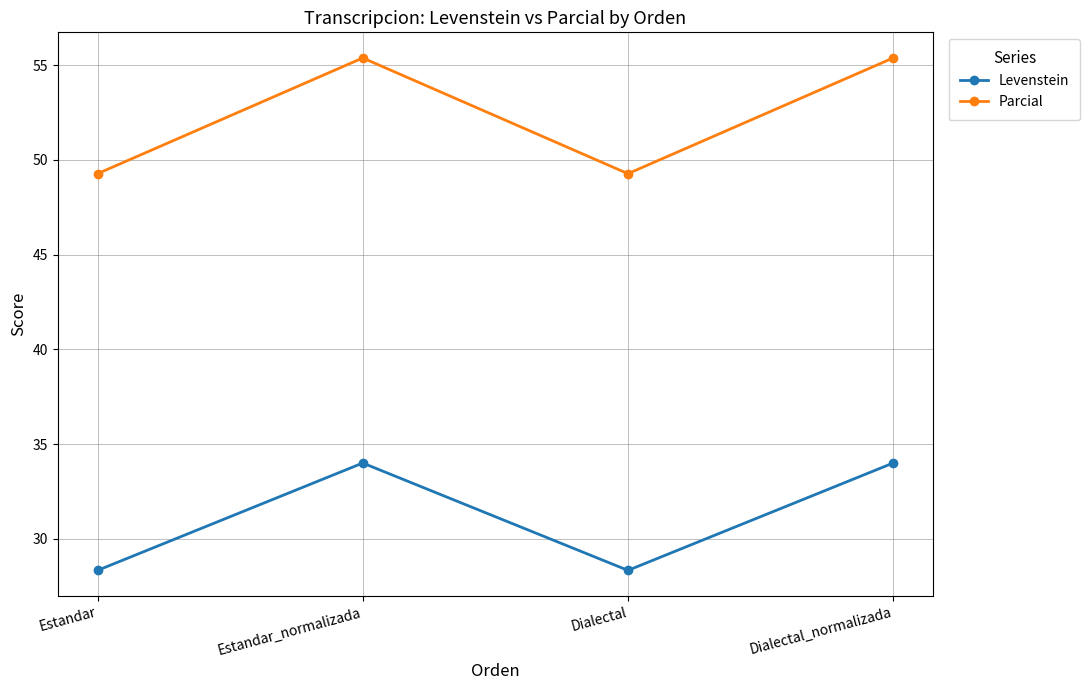

What is the difference between the maximum and second lowest values in the Parcial series?

6.1